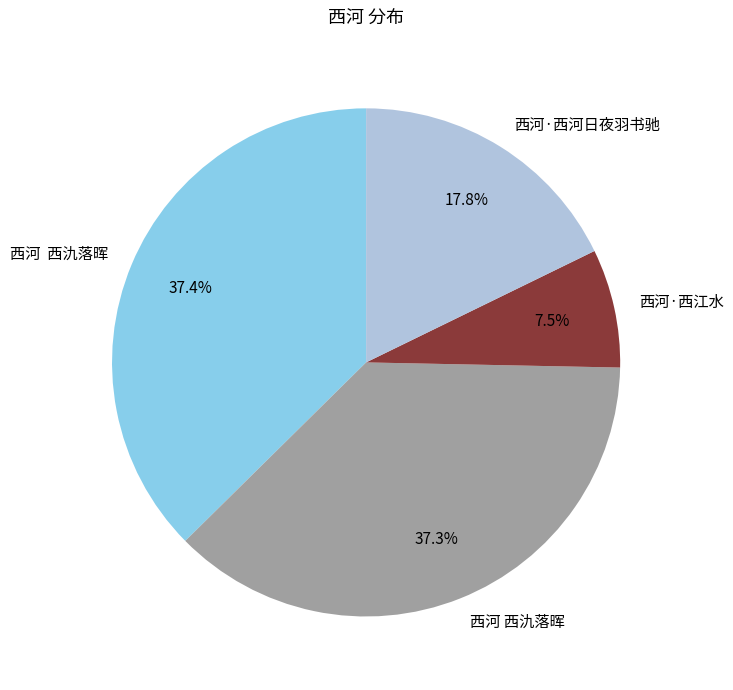

To the nearest percent, what is the average slice percentage?

25%